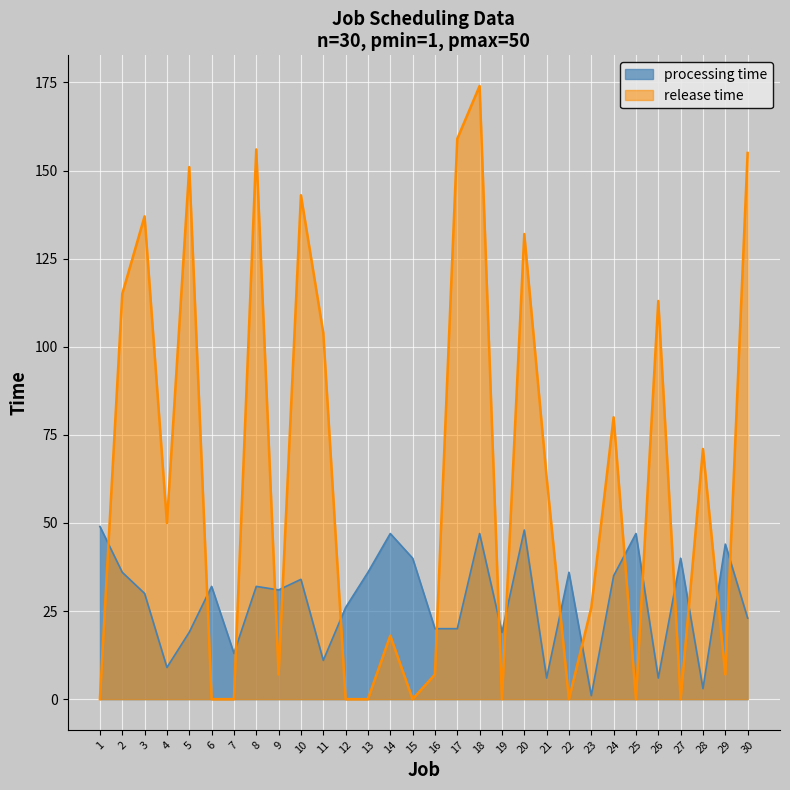

Is the value of processing time at 4 greater than the value of release time at 5?

No